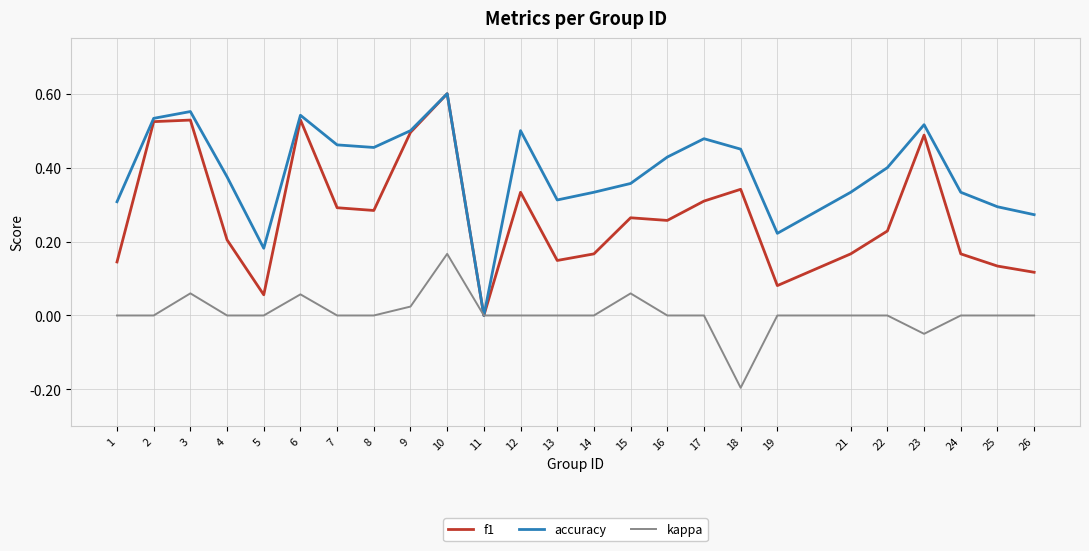

Which series changed the most between 17 and 22?

f1